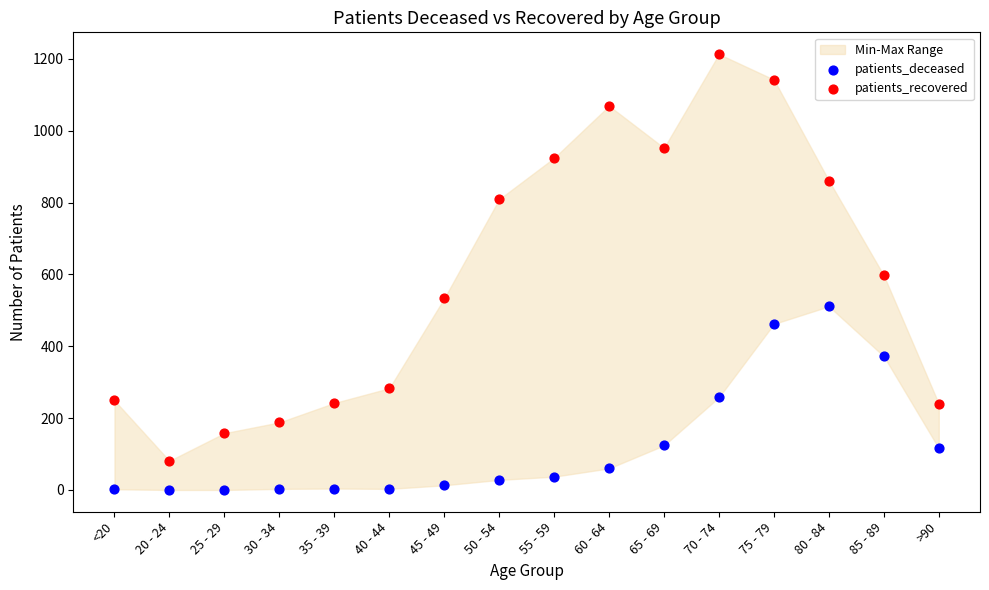

In the patients_recovered series, what Y value is closest to 647?

597